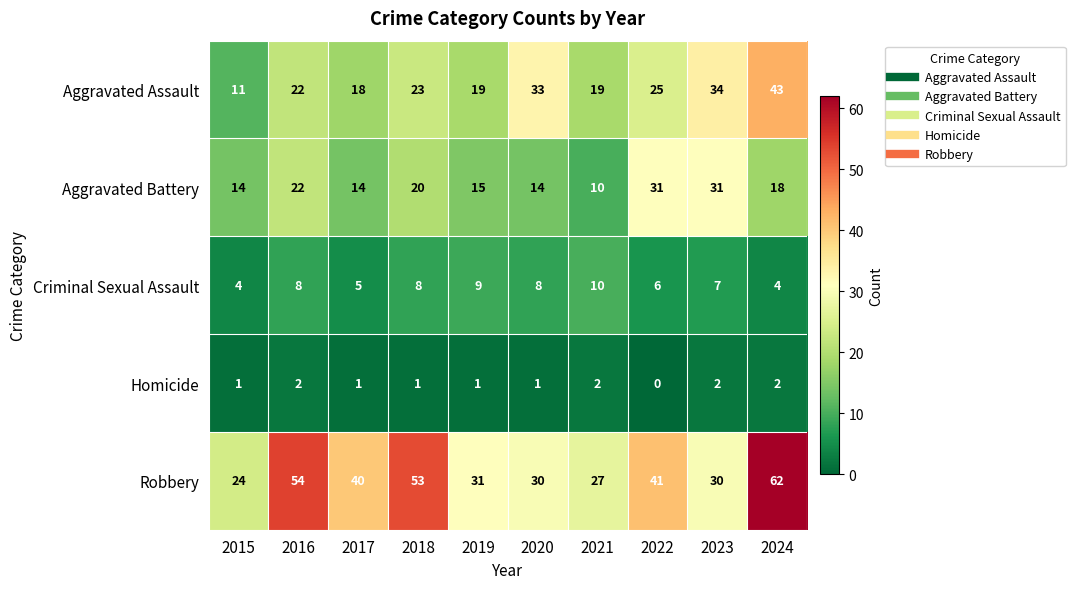

At which category does the chart reach its minimum across all series?

2022